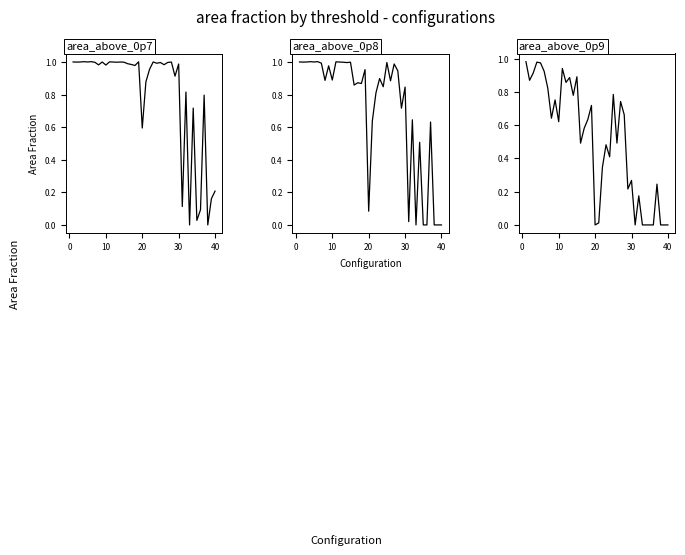

How many data points does each series have?

40